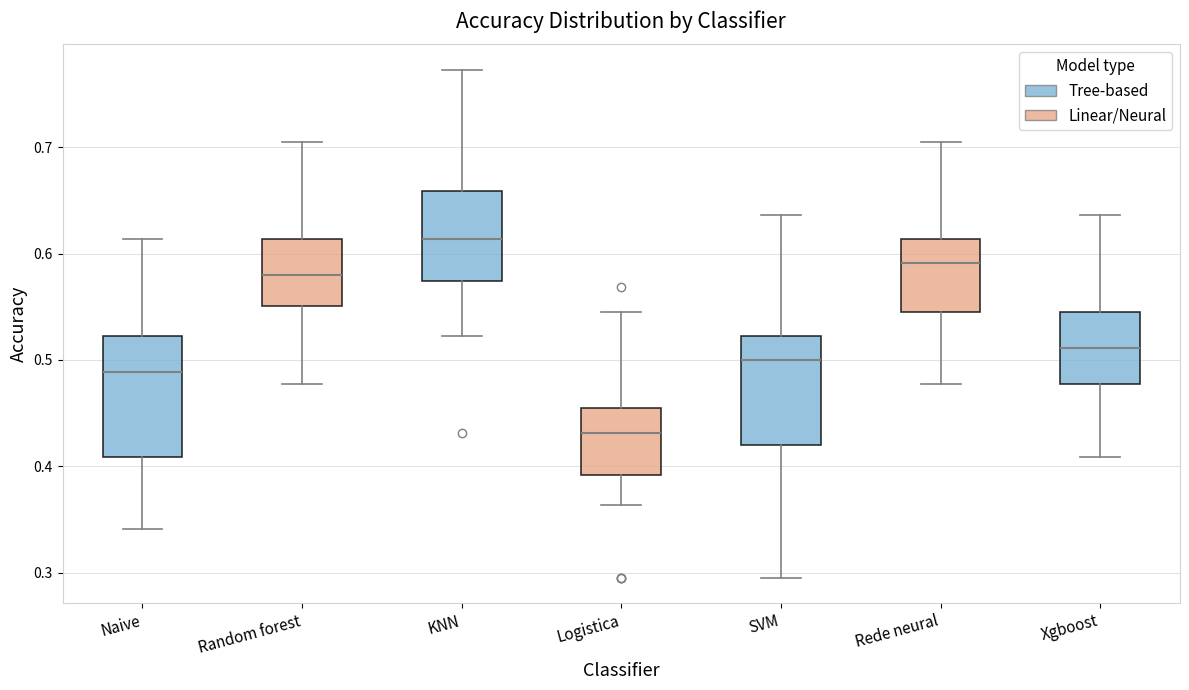

Which box is the tallest, from its lower edge to its upper edge?

Naive